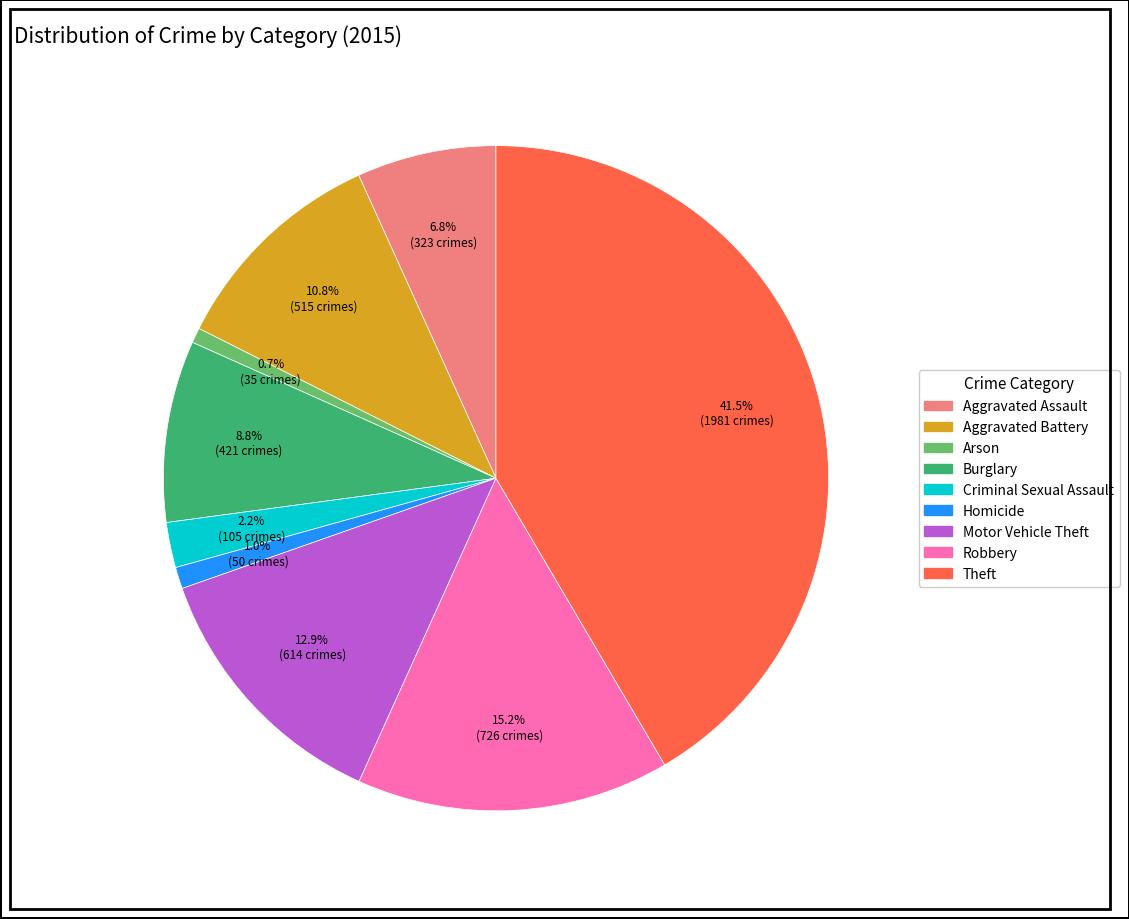

Which slice is the largest?

Theft